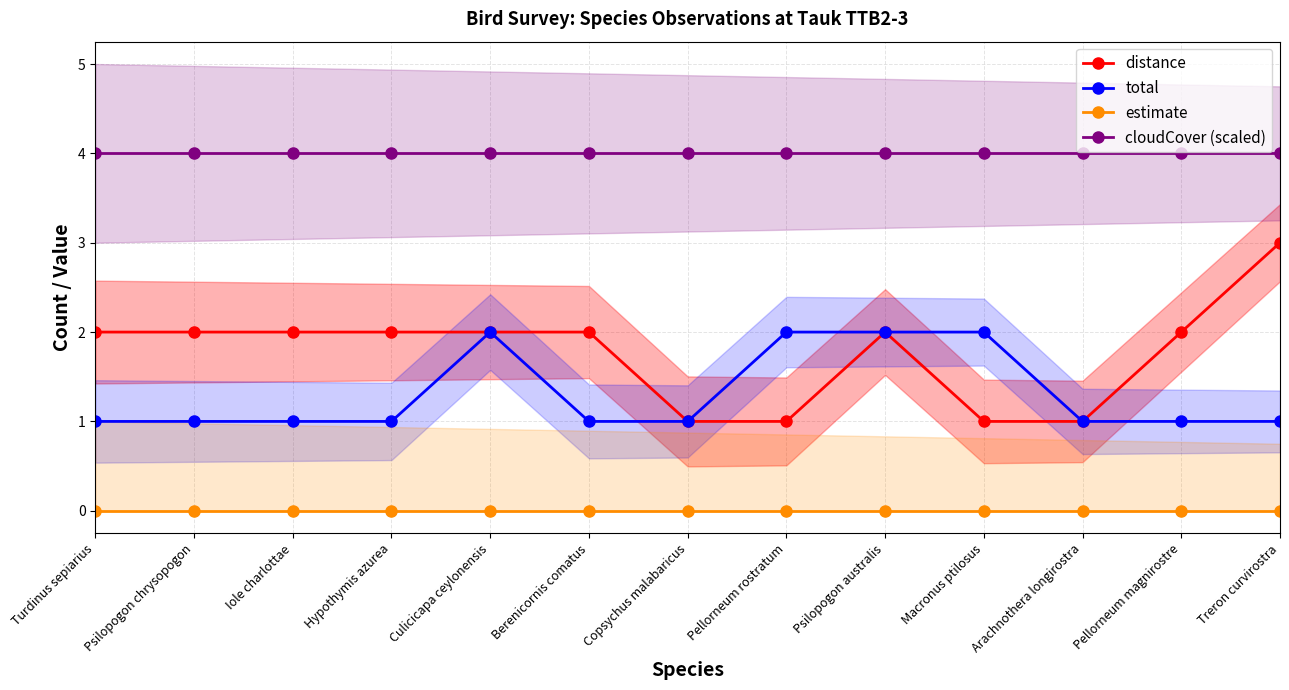

What is the difference between the maximum and minimum values in the total series?

1